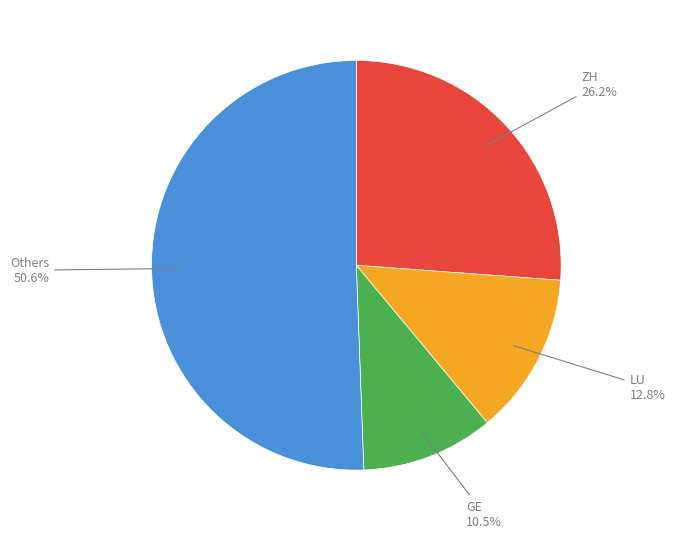

Does any single category account for the majority?

Yes